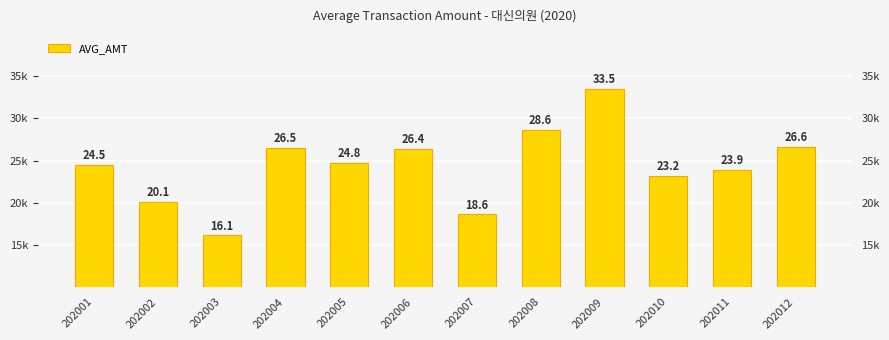

List the labels in order of value, smallest first.

202003, 202007, 202002, 202010, 202011, 202001, 202005, 202006, 202004, 202012, 202008, 202009